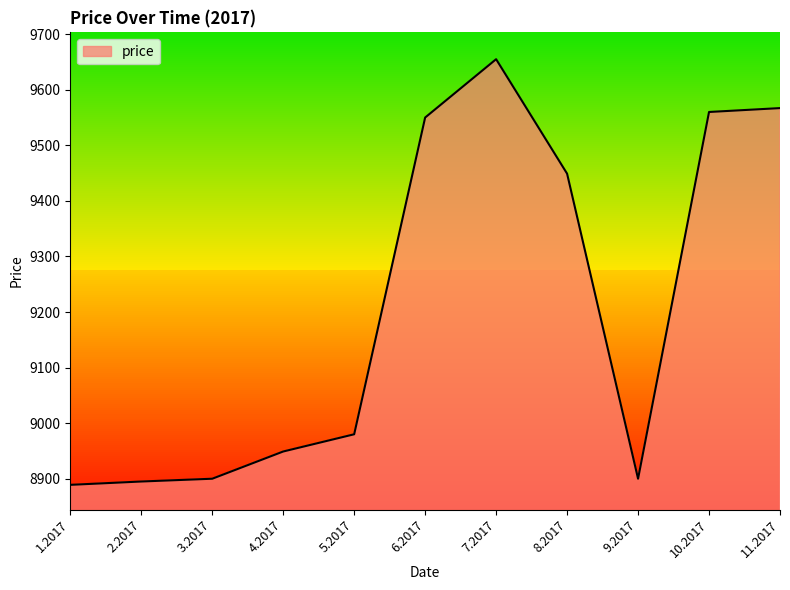

What is the sum of the values at 6.2017 and 2.2017?

18445